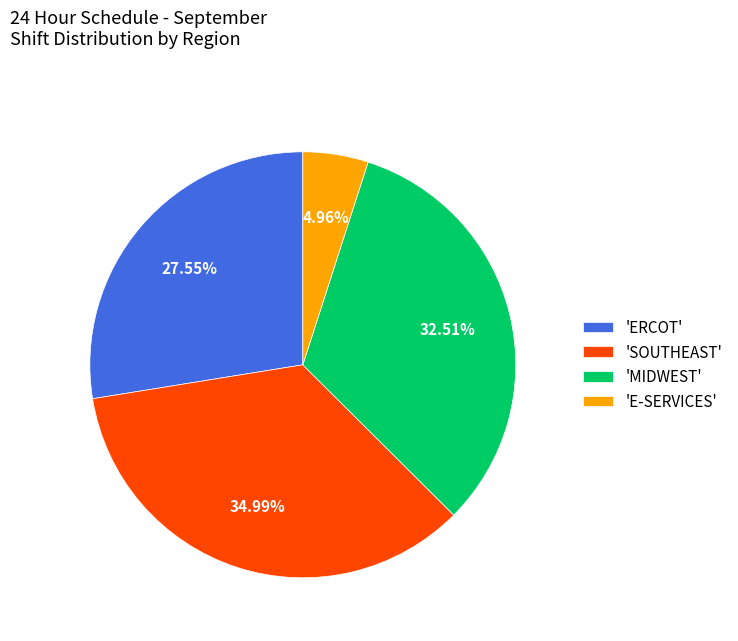

To the nearest percent, what is the difference between the largest and smallest slice percentages?

30%